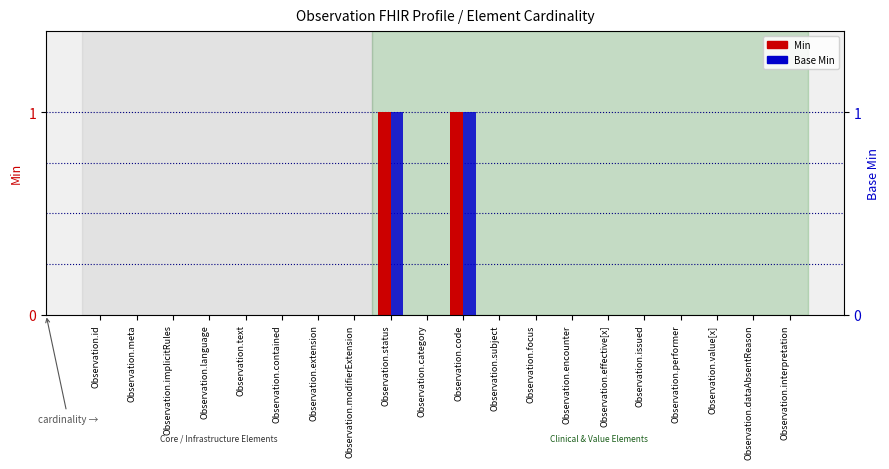

At how many categories does at least one series exceed 0?

2